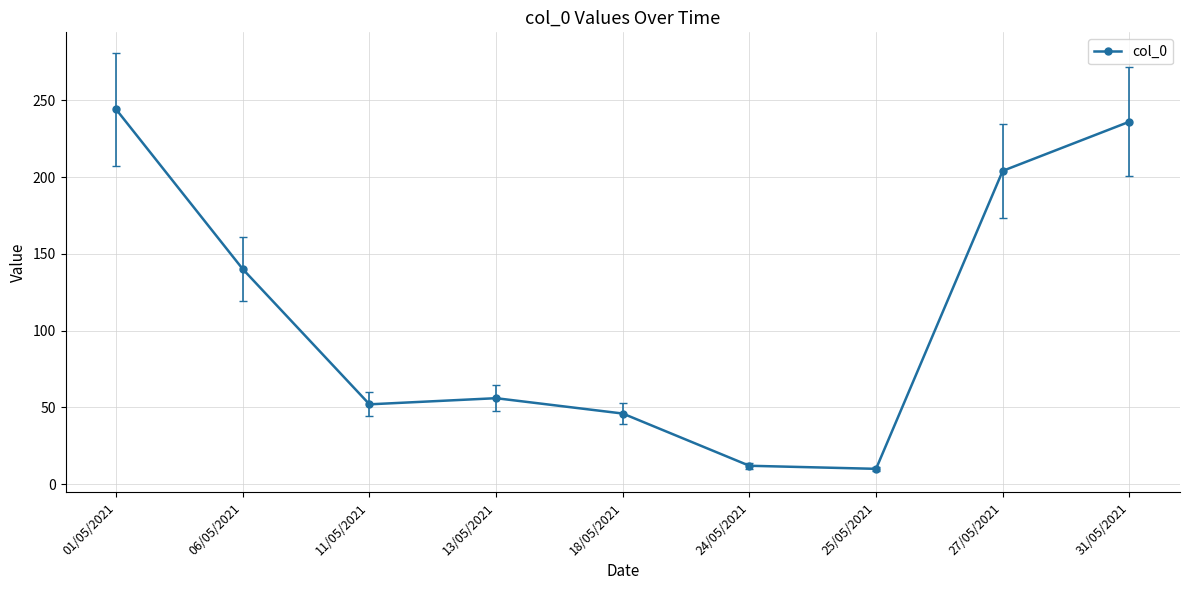

Reading right to left, what are all the values shown in this chart?

31/05/2021=236	27/05/2021=204	25/05/2021=10	24/05/2021=12	18/05/2021=46	13/05/2021=56	11/05/2021=52	06/05/2021=140	01/05/2021=244